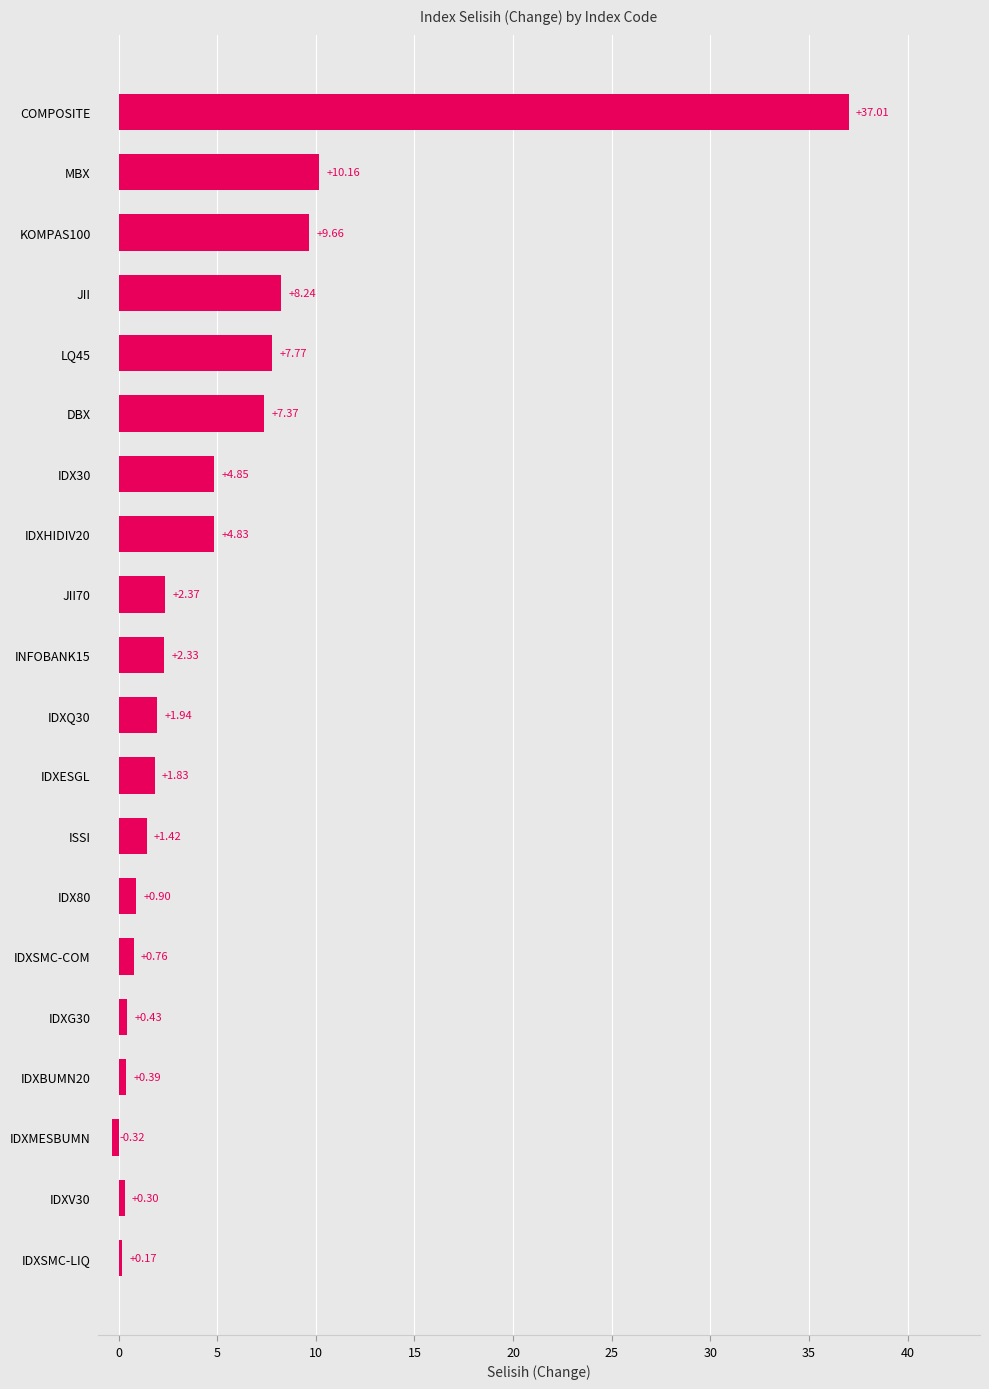

What is the difference between the maximum and second lowest values?

36.8